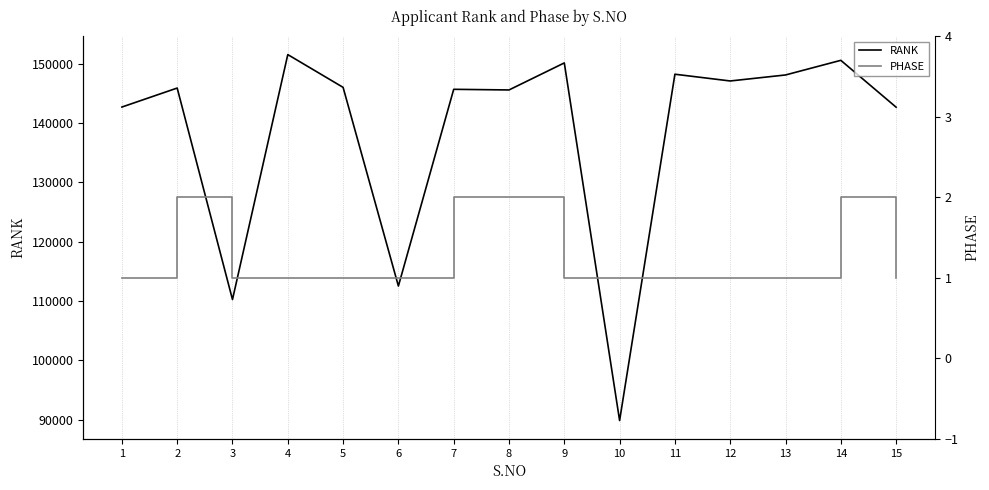

At how many categories does at least one series exceed 89921?

14